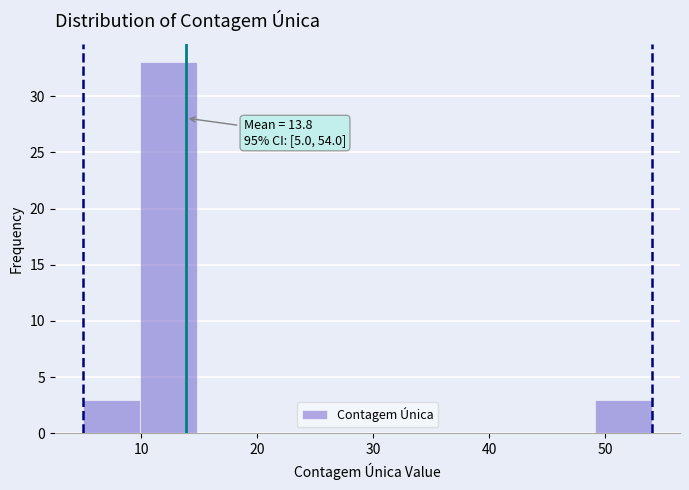

Which range on the x-axis has the tallest bar?

9.9 to 14.8